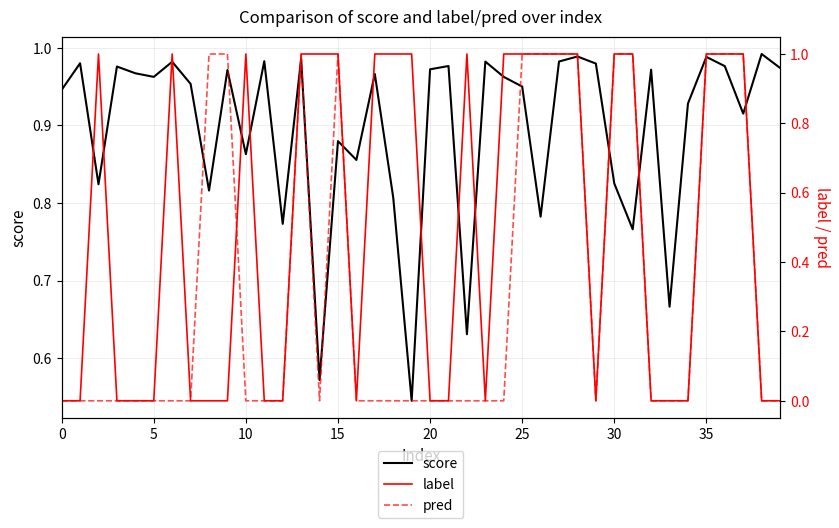

What is the total value across all series at 19?

1.5